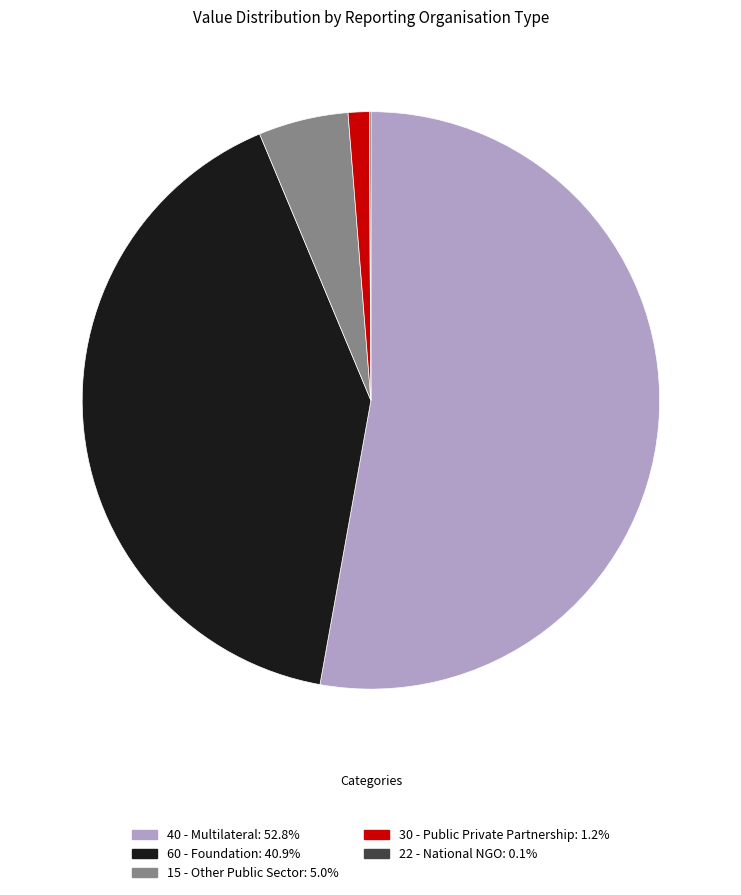

Is there any slice that represents more than half of the pie?

Yes